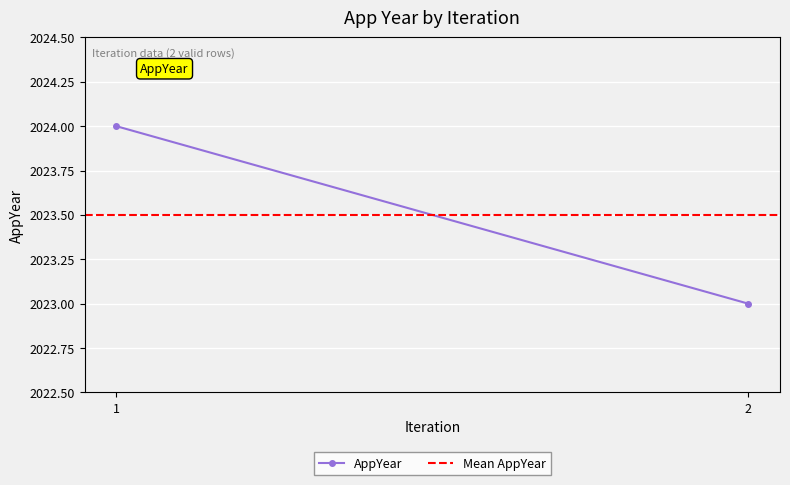

At how many categories does at least one series exceed 2023?

2